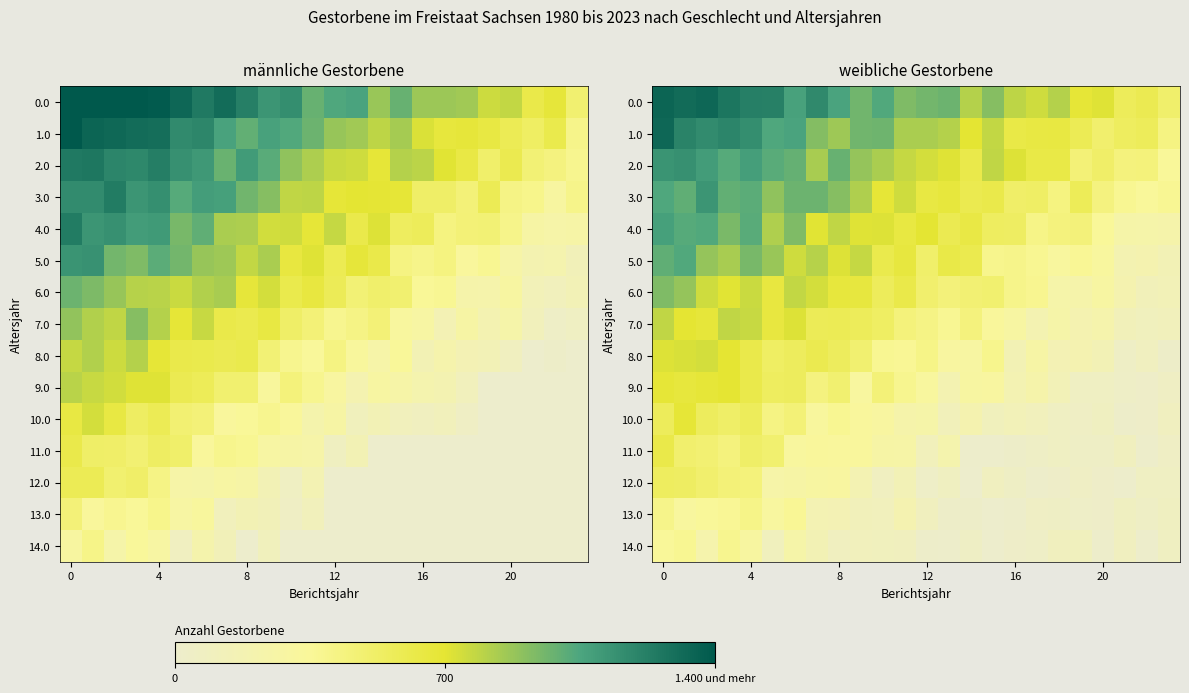

How many data points does each series have?

24